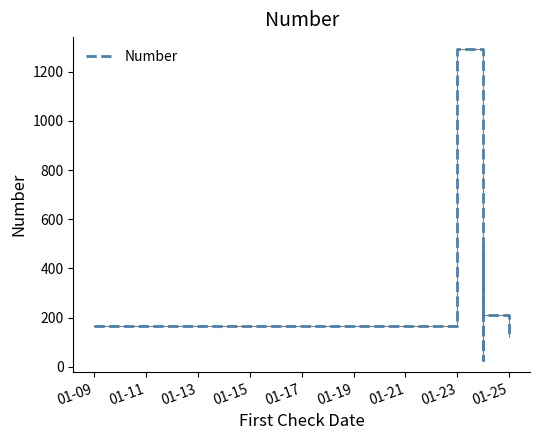

What is the value of the 1st point from the left?

167